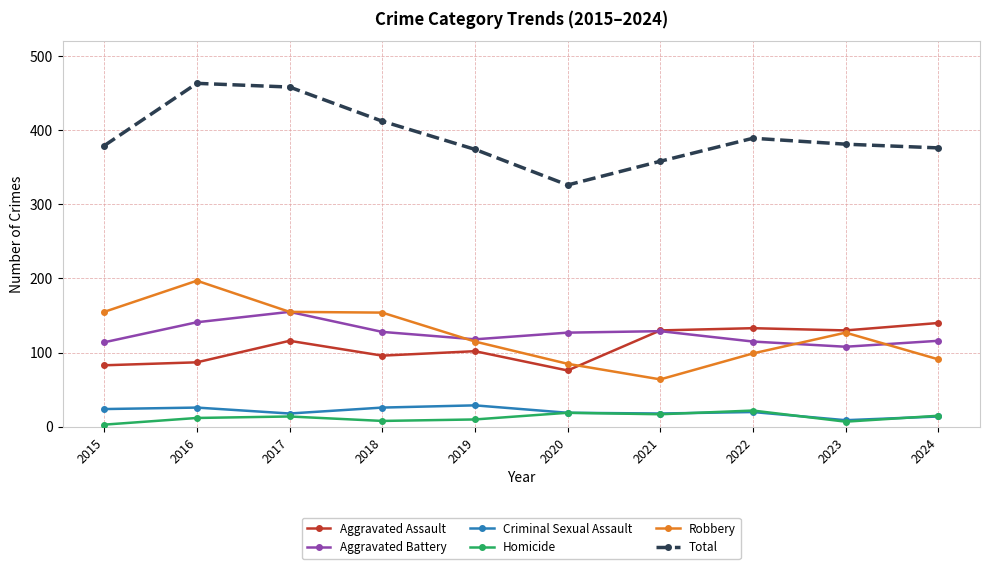

Which series has the largest total across all categories?

Total